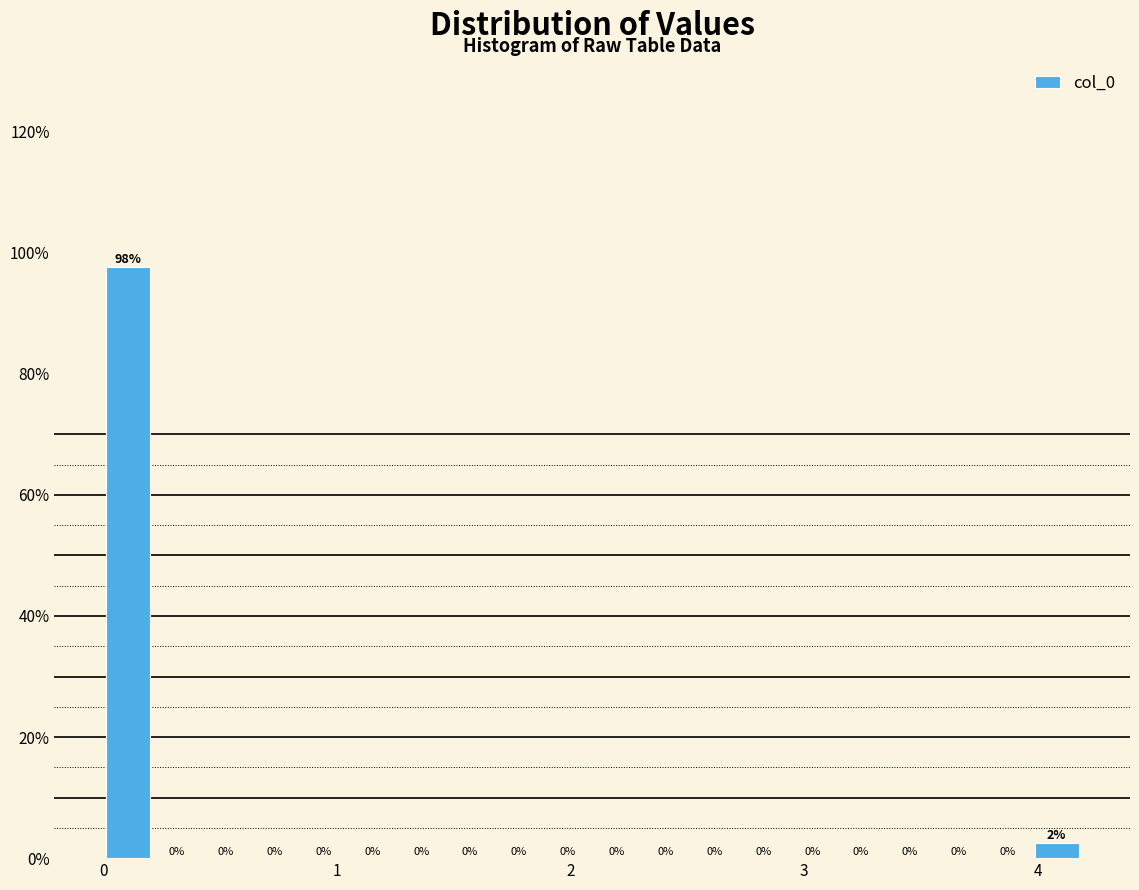

Around what value on the x-axis is the tallest bar? Give the approximate position of its centre, as read against the axis.

0.1